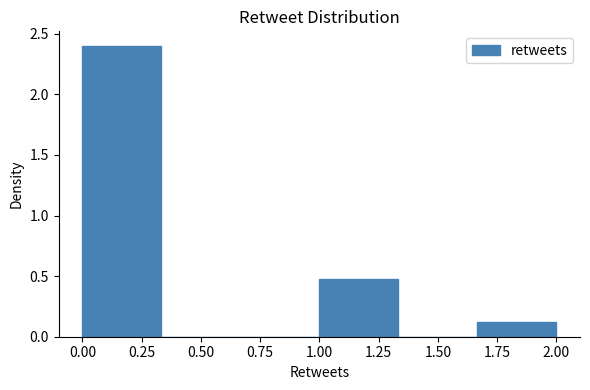

How tall is the bar that spans 1.00 to 1.35 on the x-axis? Neither the bar edges nor the heights are printed on the chart, so give them approximately, as read against the axes.

0.5